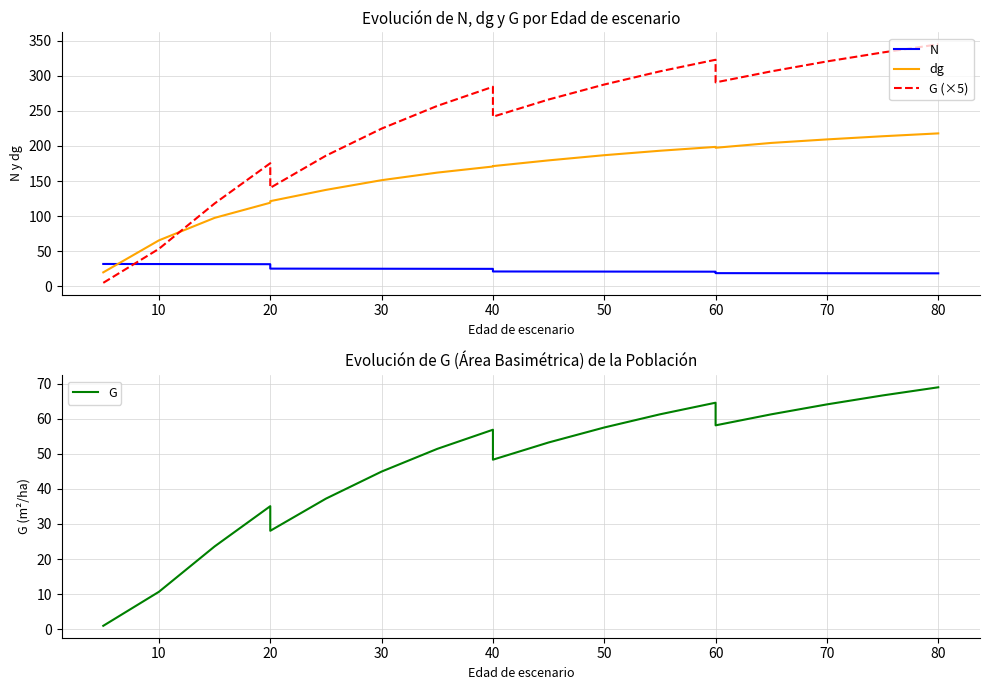

List the series in order of their peak value, lowest first.

N, G, dg, G (×5)